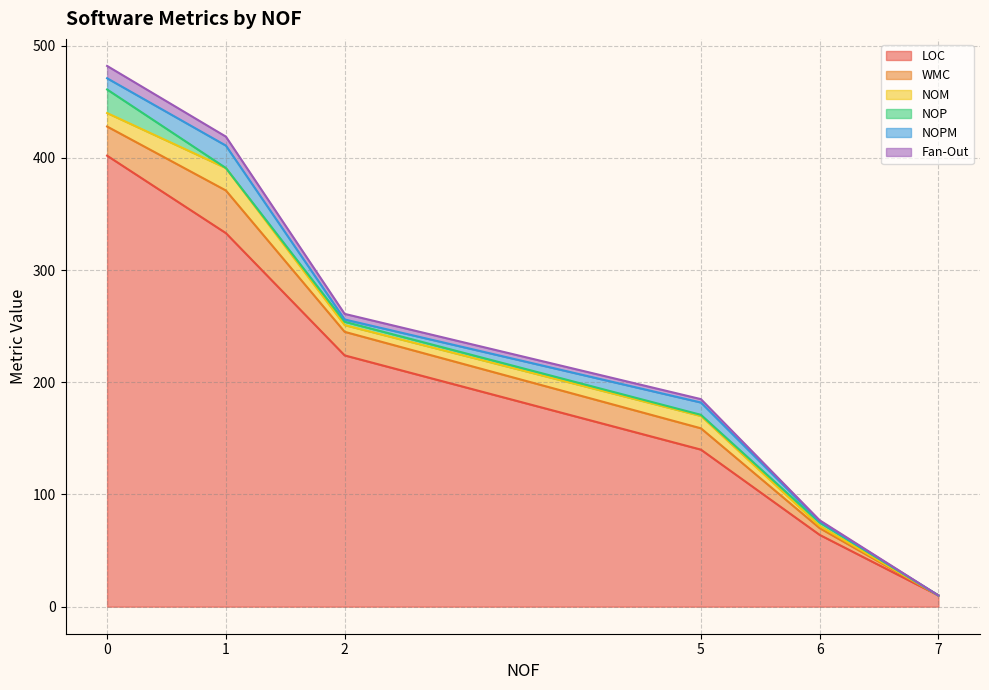

Does the chart have visible grid lines?

Yes